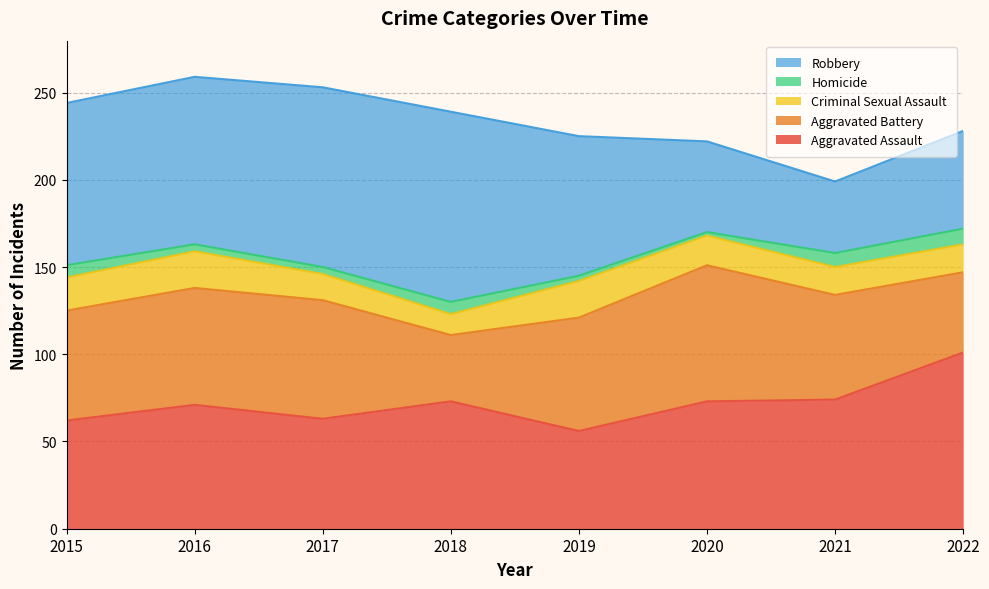

True or false: Homicide has more than 0 interior local peaks.

True